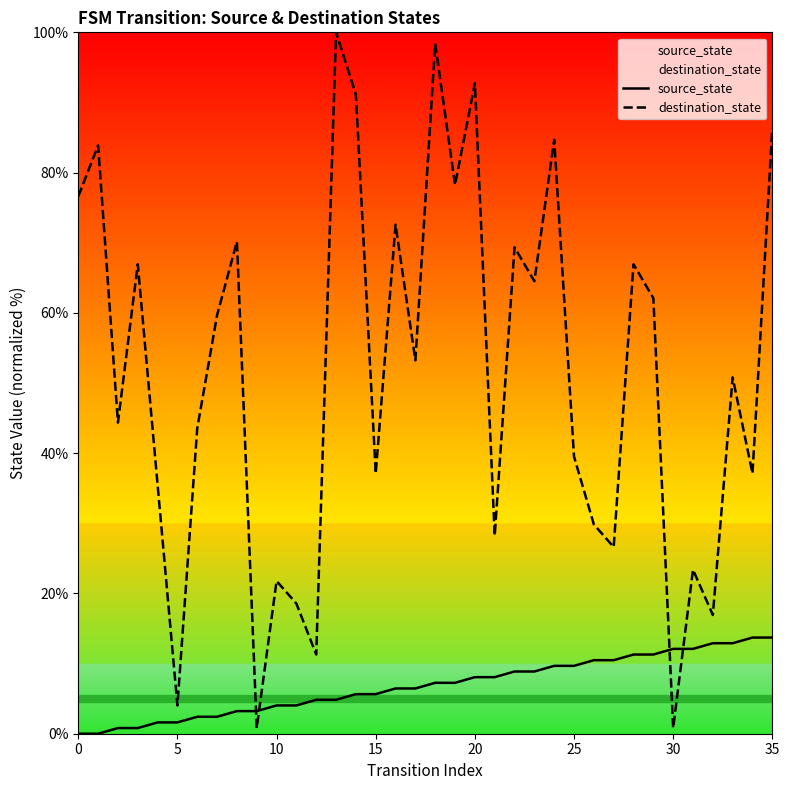

After their last crossing, which series has the higher values: destination_state or source_state?

destination_state